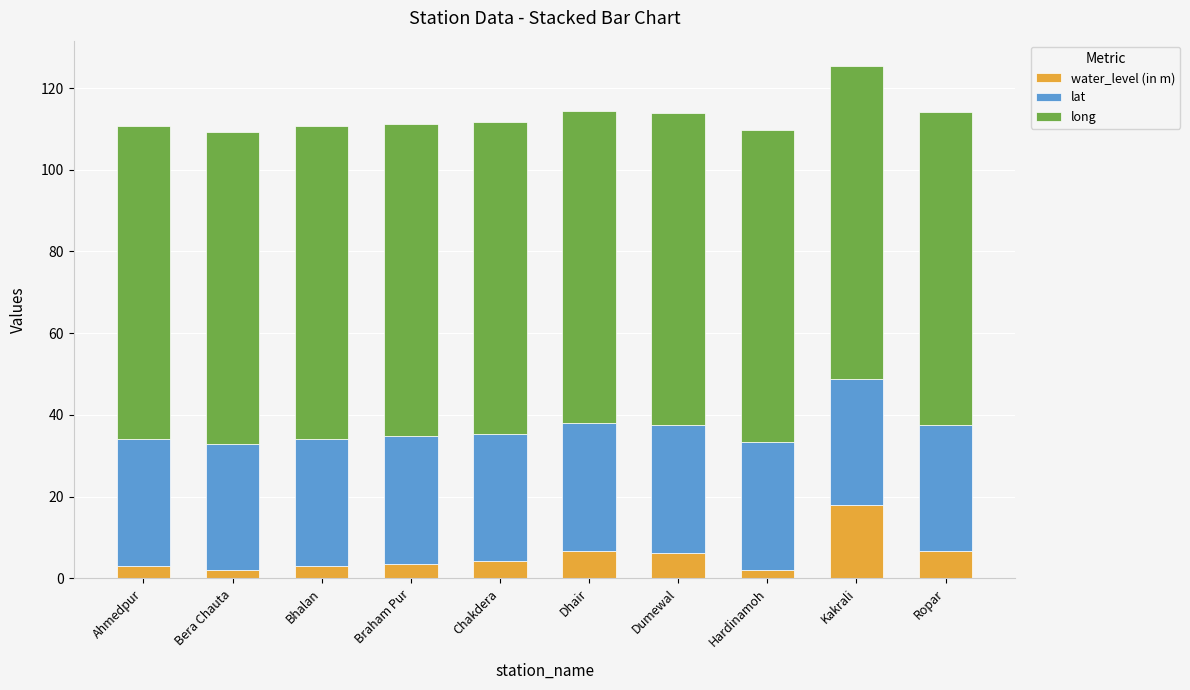

What is the total value across all series at Dhair?

114.5